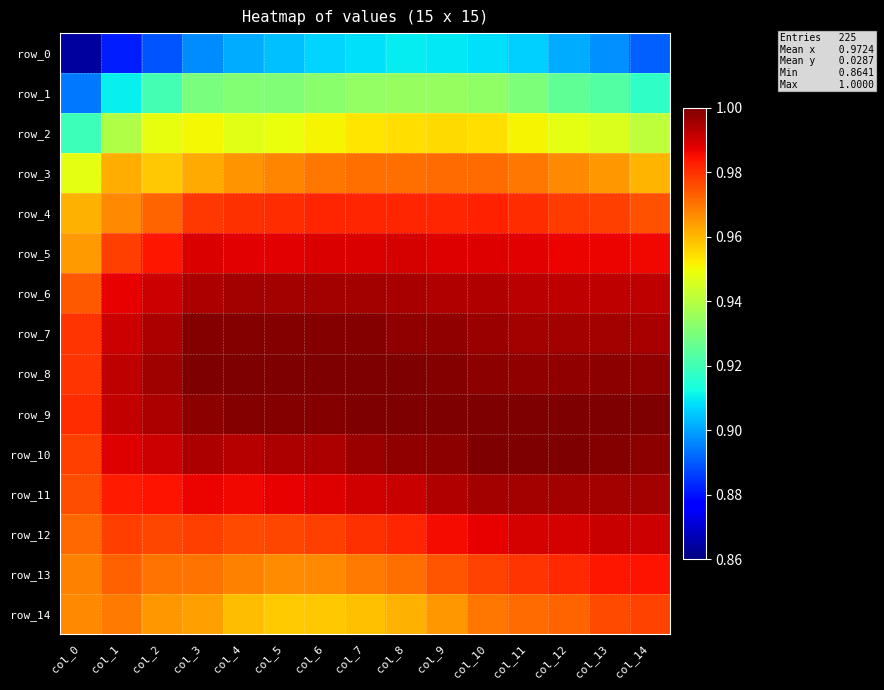

At which category is the sum across all series the highest?

col_10